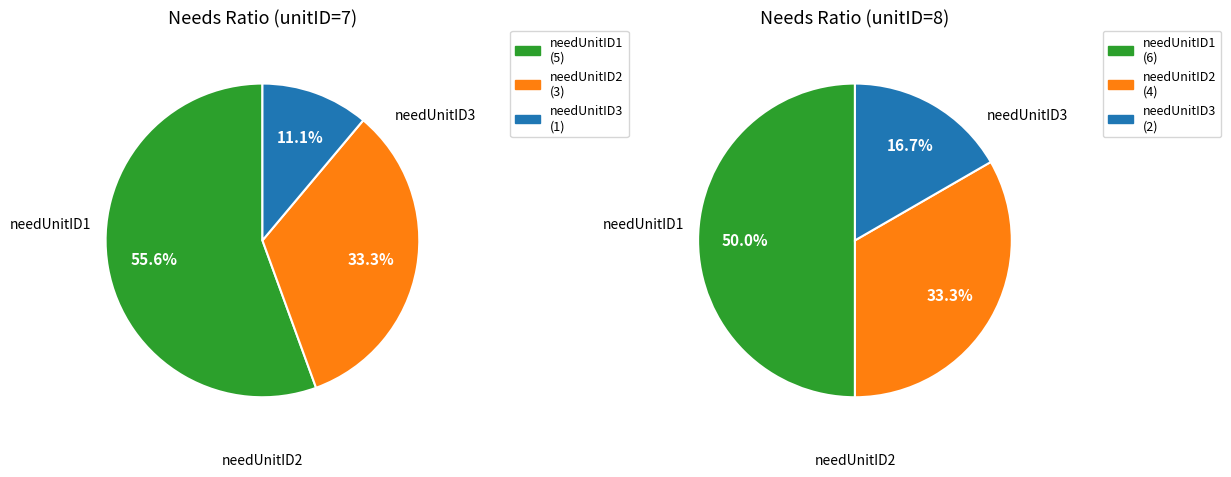

Which category has the biggest portion of the pie?

needUnitID1